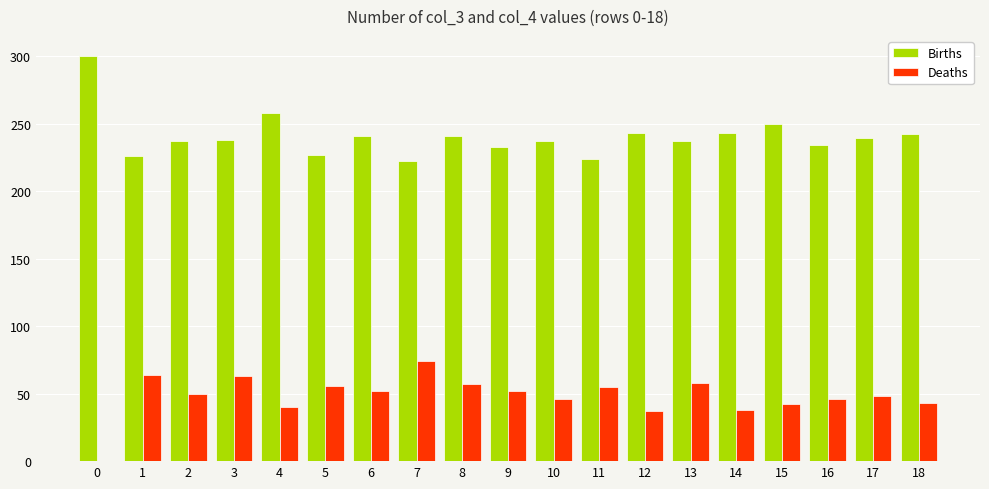

What is the sum of the Deaths values at 15 and 13?

100